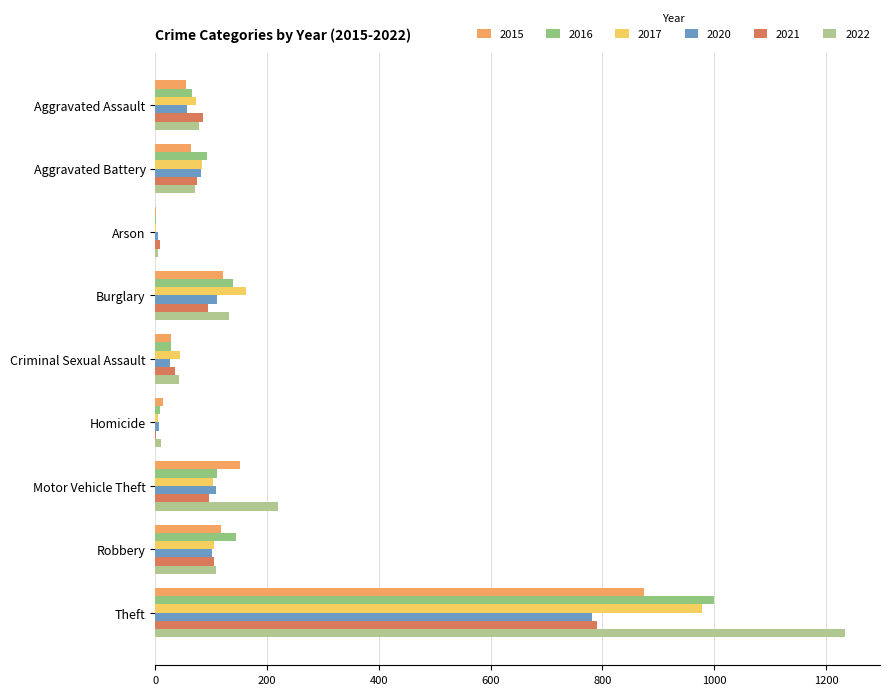

What value does the 2015 series have at Motor Vehicle Theft?

152